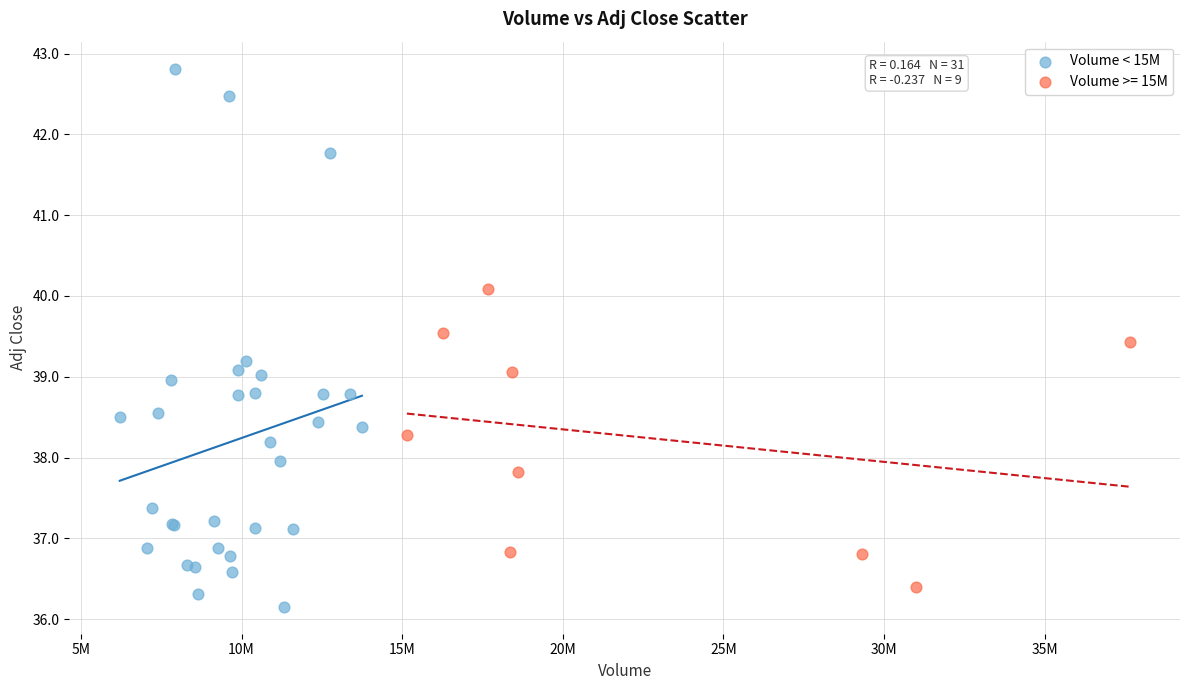

Which series reaches the maximum Y coordinate?

Volume < 15M